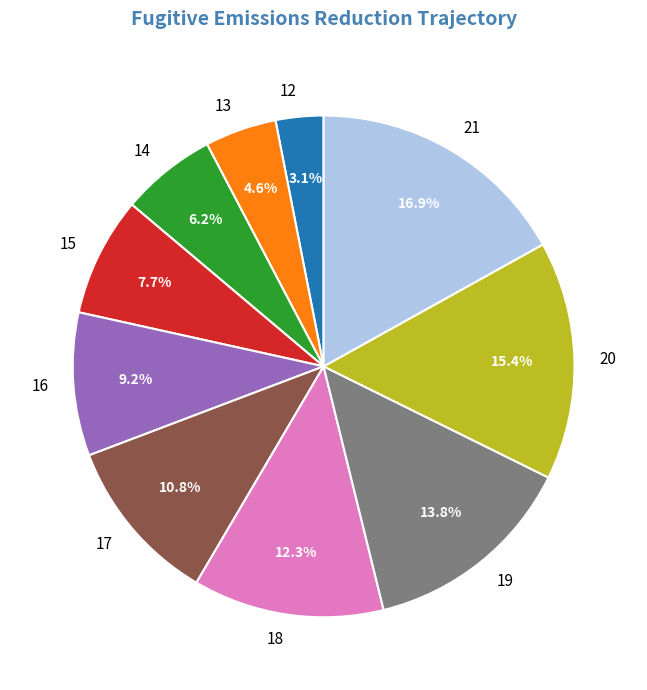

How many segments does this pie chart have?

10